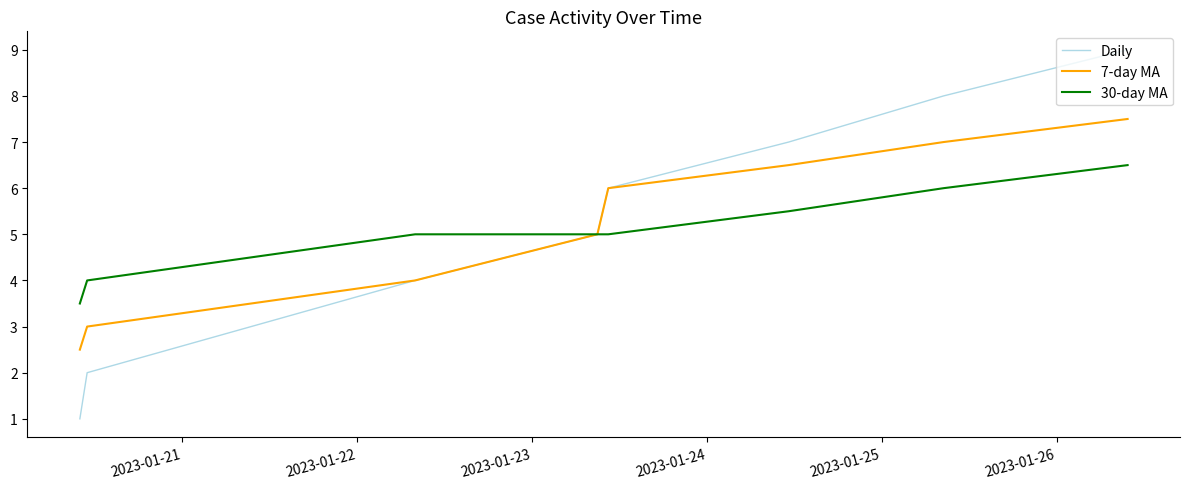

True or false: 30-day MA has more than 2 points higher than both neighbors.

False